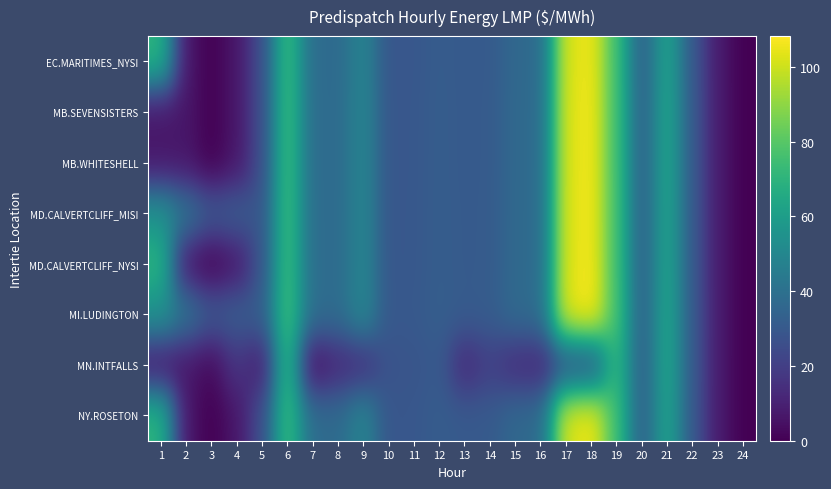

Count the number of categories in the chart.

24